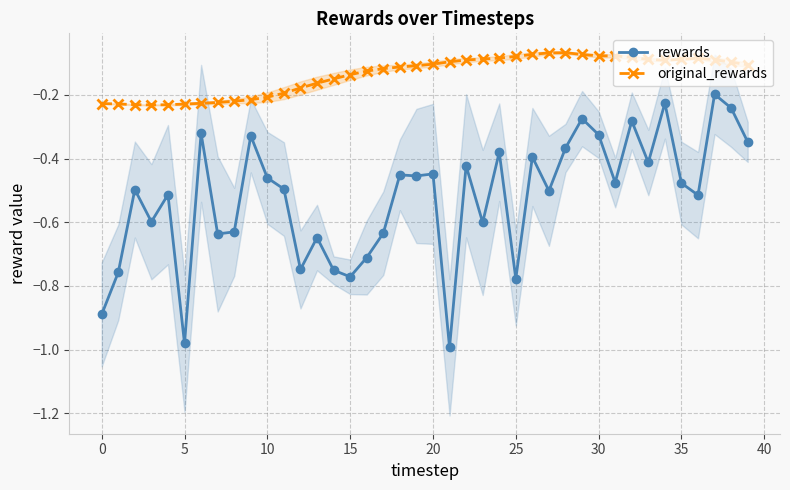

True or false: rewards and original_rewards intersect in this chart.

False